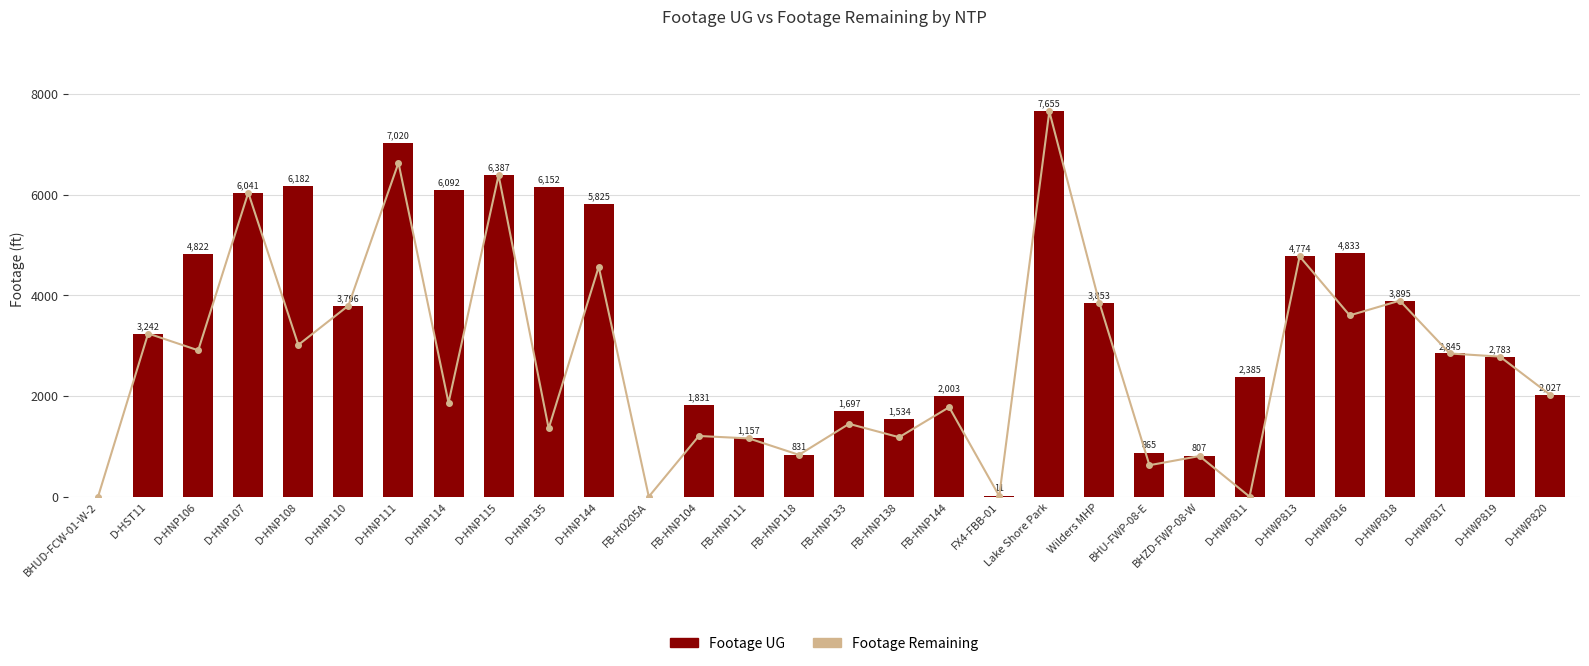

Reading left to right, extract all data points from this chart.

Footage Remaining: 0	3242	2908	6041	3015	3796	6634	1865	6387	1356	4568	0	1206	1157	831	1447	1181	1778	11	7655	3853	625	807	0	4774	3602	3895	2845	2783	2027
Footage UG: 0	3242	4822	6041	6182	3796	7020	6092	6387	6152	5825	0	1831	1157	831	1697	1534	2003	11	7655	3853	865	807	2385	4774	4833	3895	2845	2783	2027